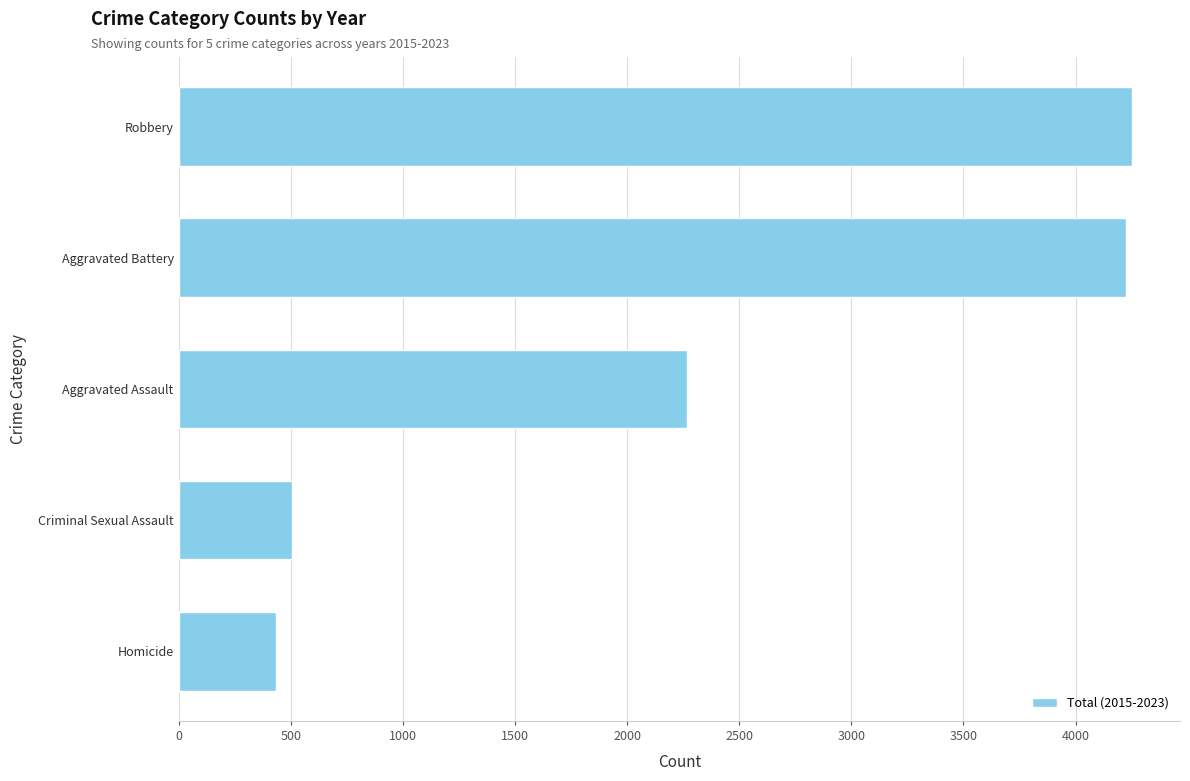

What is the difference between the maximum and minimum values?

3817